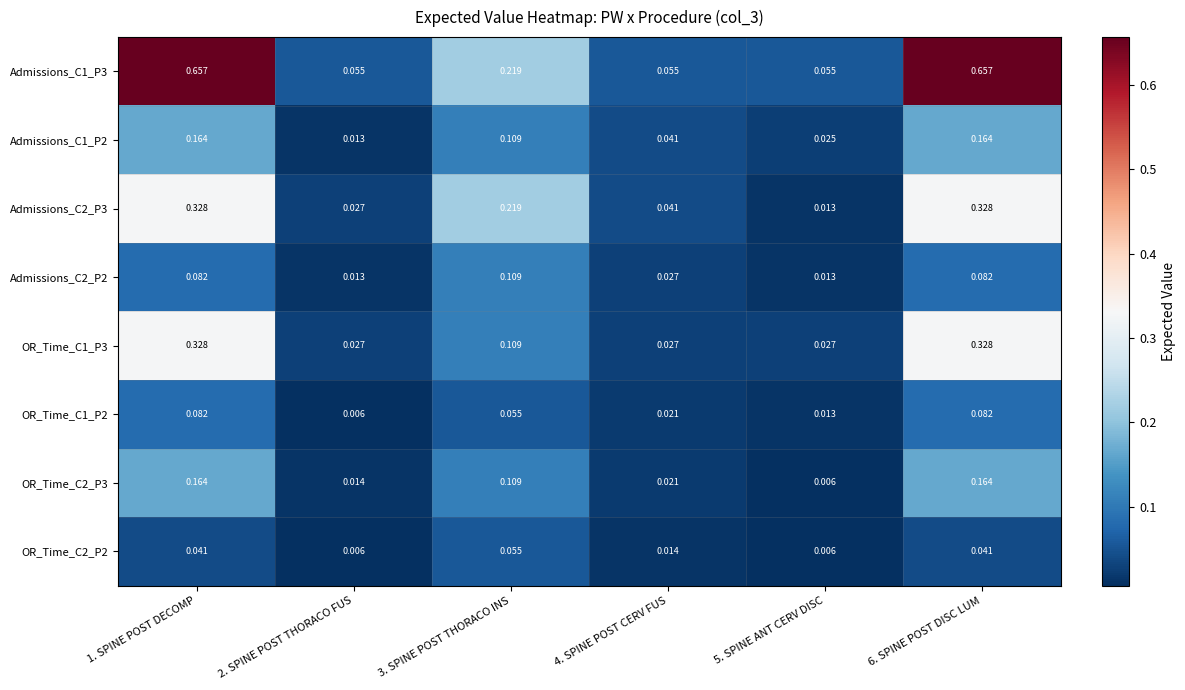

Which series changed the most between 1. SPINE POST DECOMP and 4. SPINE POST CERV FUS?

Admissions_C1_P3